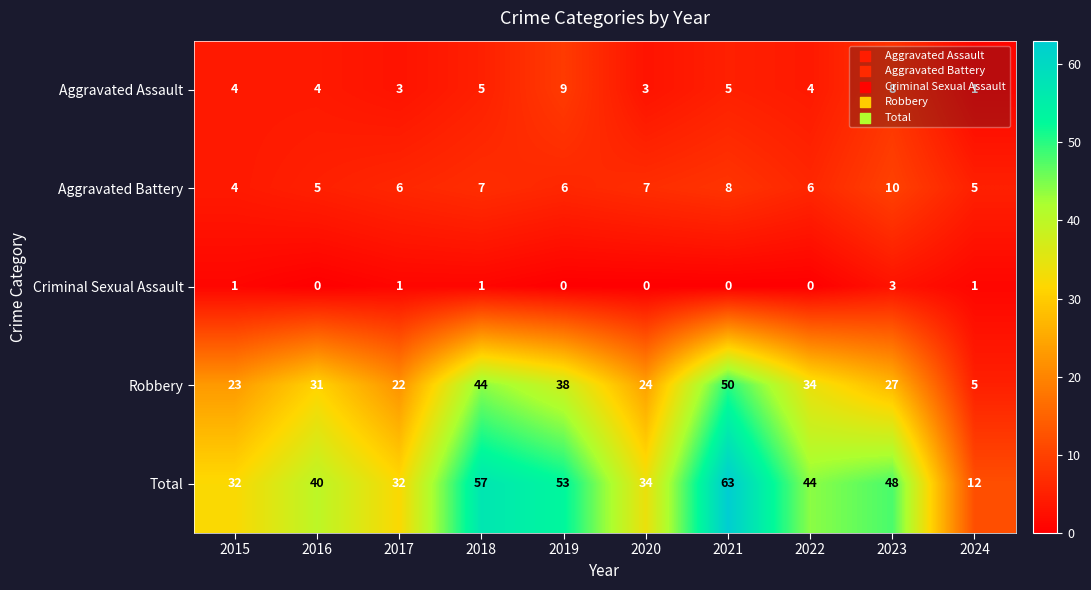

Which series has the widest spread of values?

Total